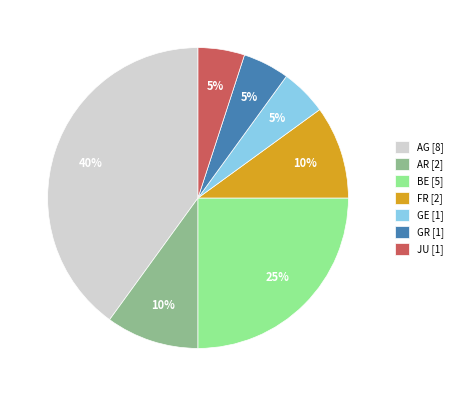

Do GE [1] and GR [1] together represent more than half of the pie?

No